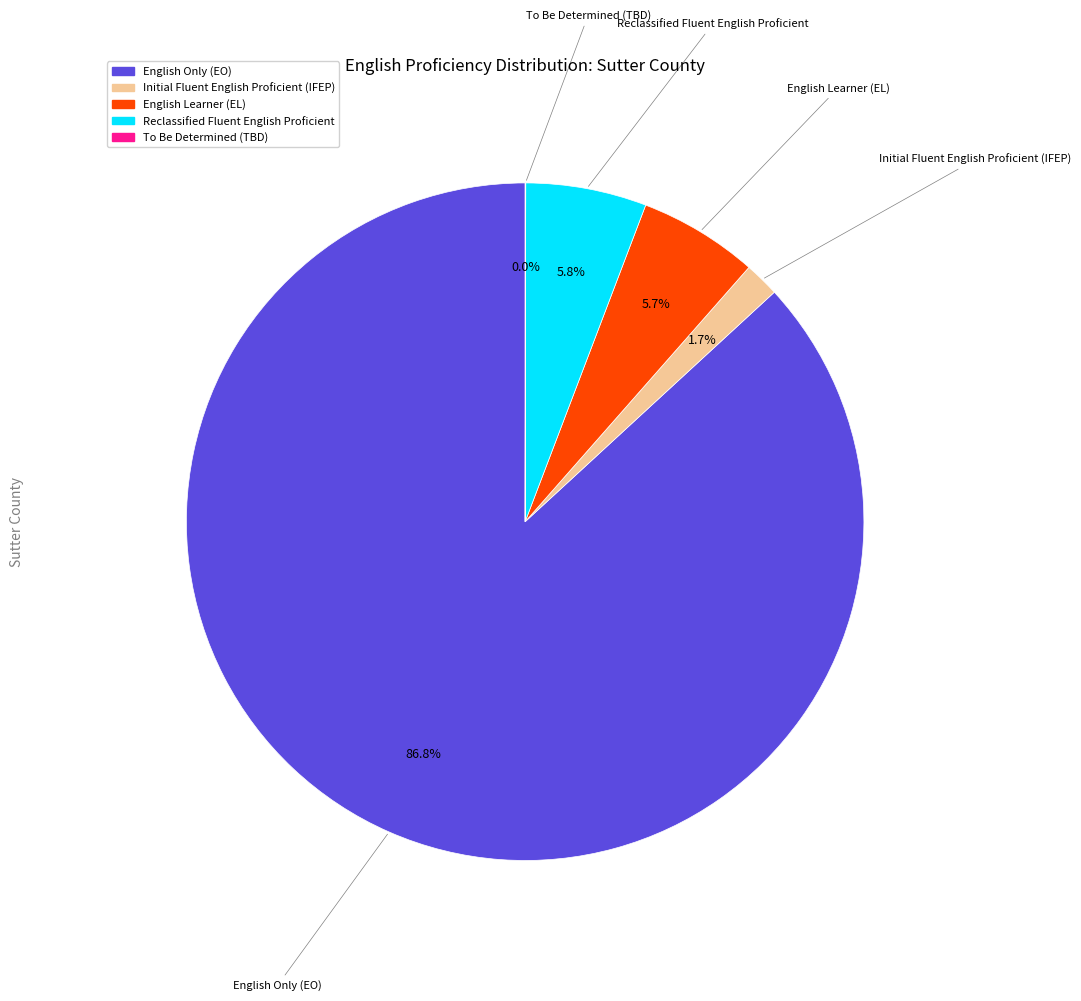

Is there any slice that represents more than half of the pie?

Yes